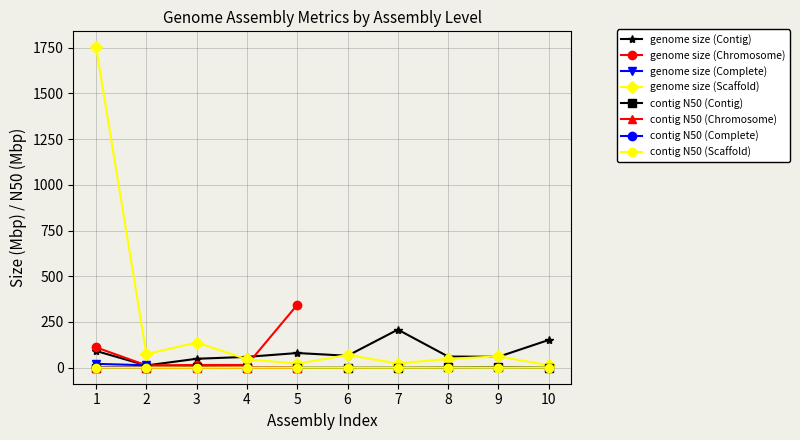

Is the value of genome size (Contig) at 9 greater than the value of contig N50 (Scaffold) at 9?

Yes